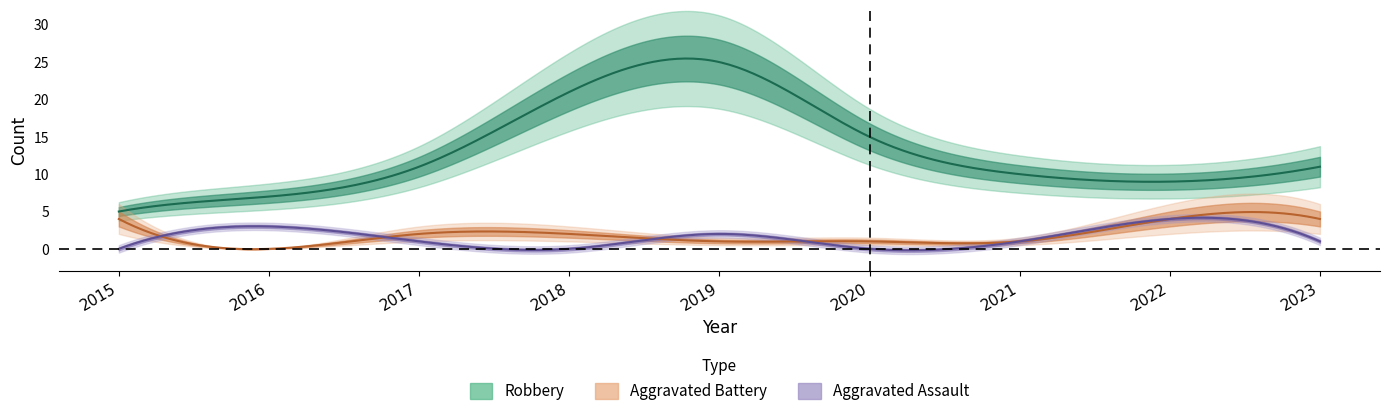

What is the value of the Aggravated Battery point at the 3rd from the left?

2